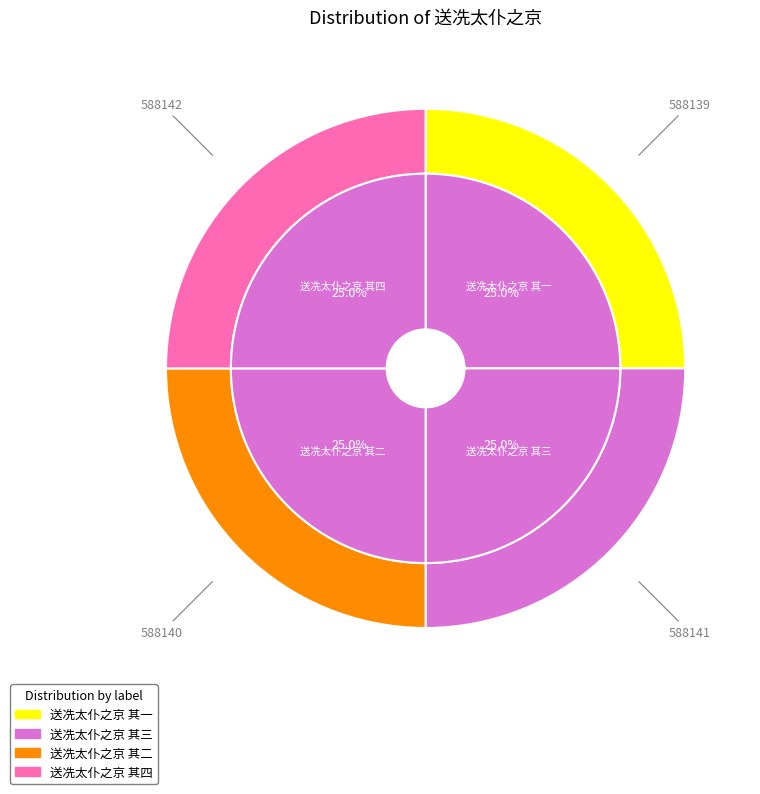

True or false: 送冼太仆之京 其四 accounts for 25% of the total.

True